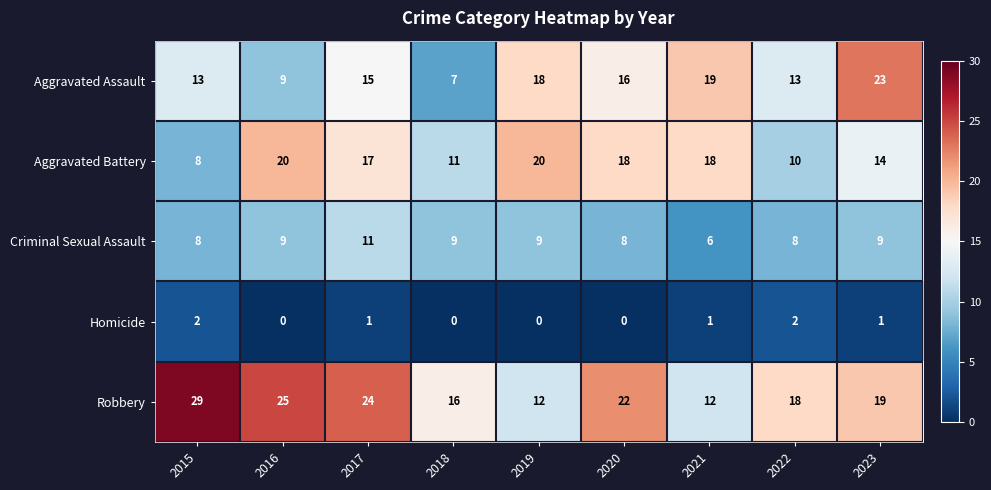

What is the difference between the Aggravated Assault values at 2022 and 2018?

6